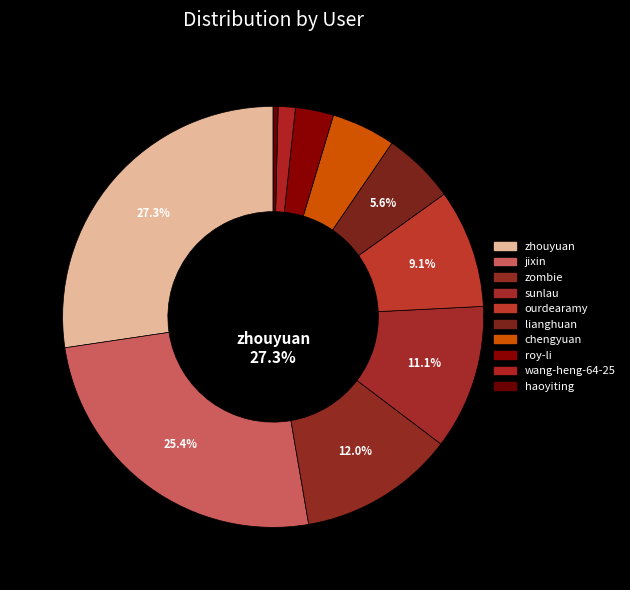

True or false: haoyiting accounts for 0% of the total.

True